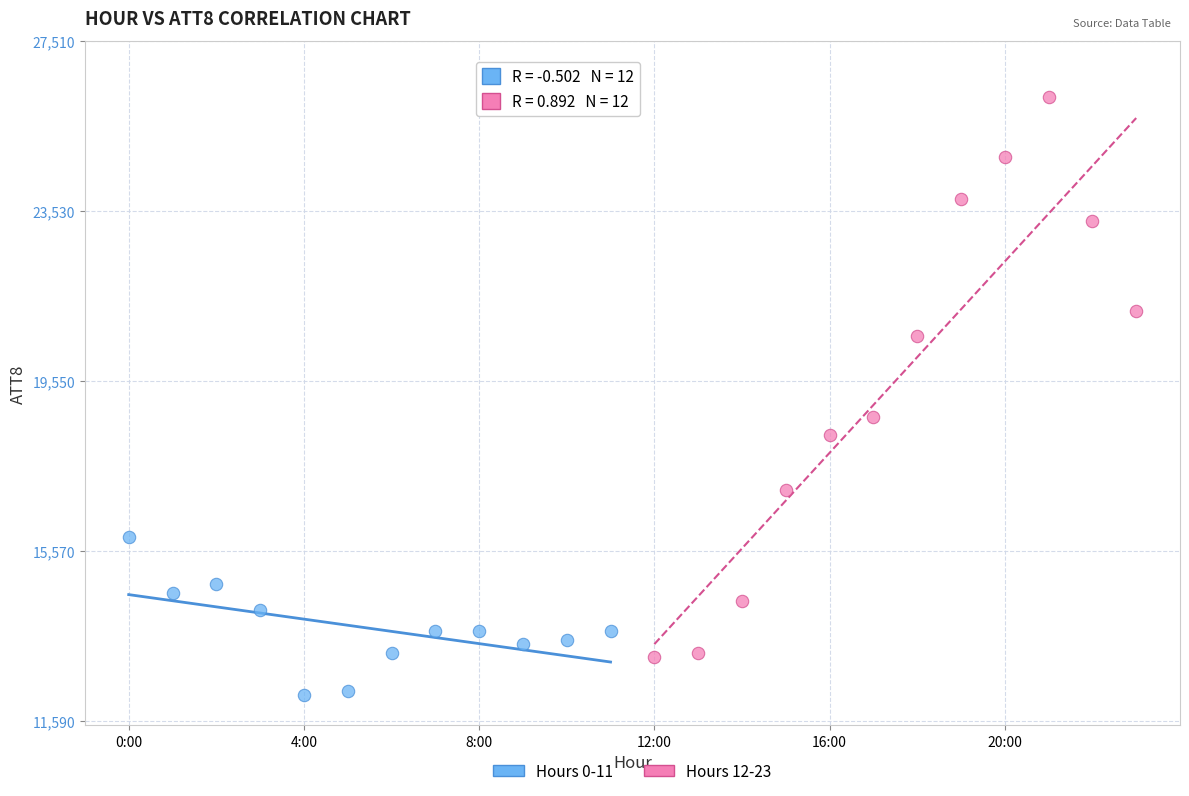

Which series reaches the maximum Y coordinate?

Hours 12-23